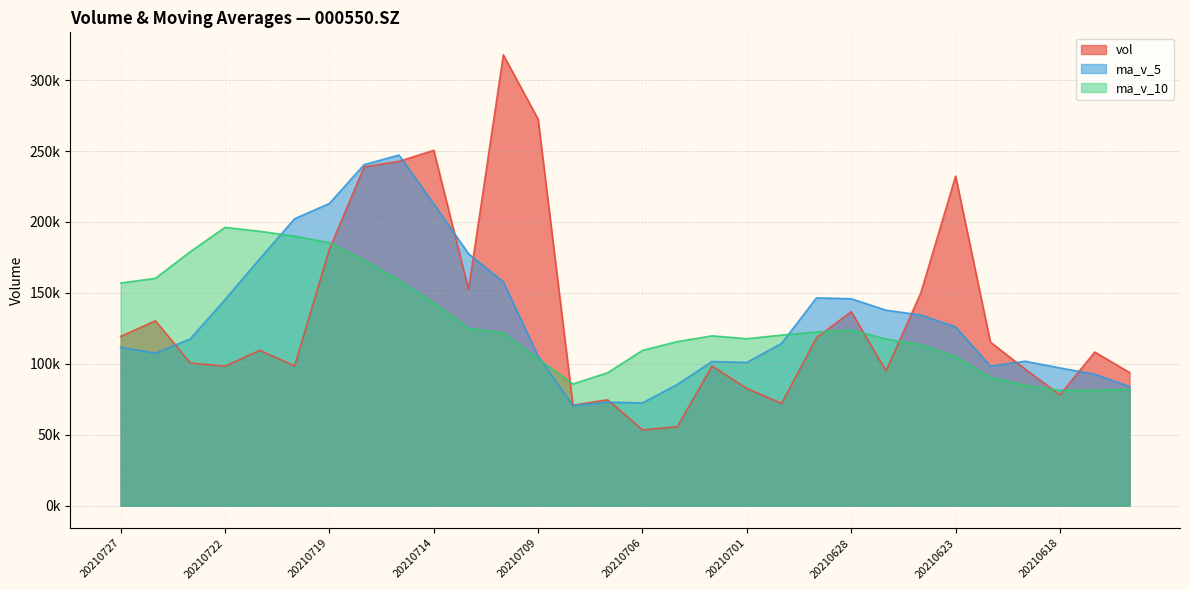

What is the minimum value for vol?

53424.6